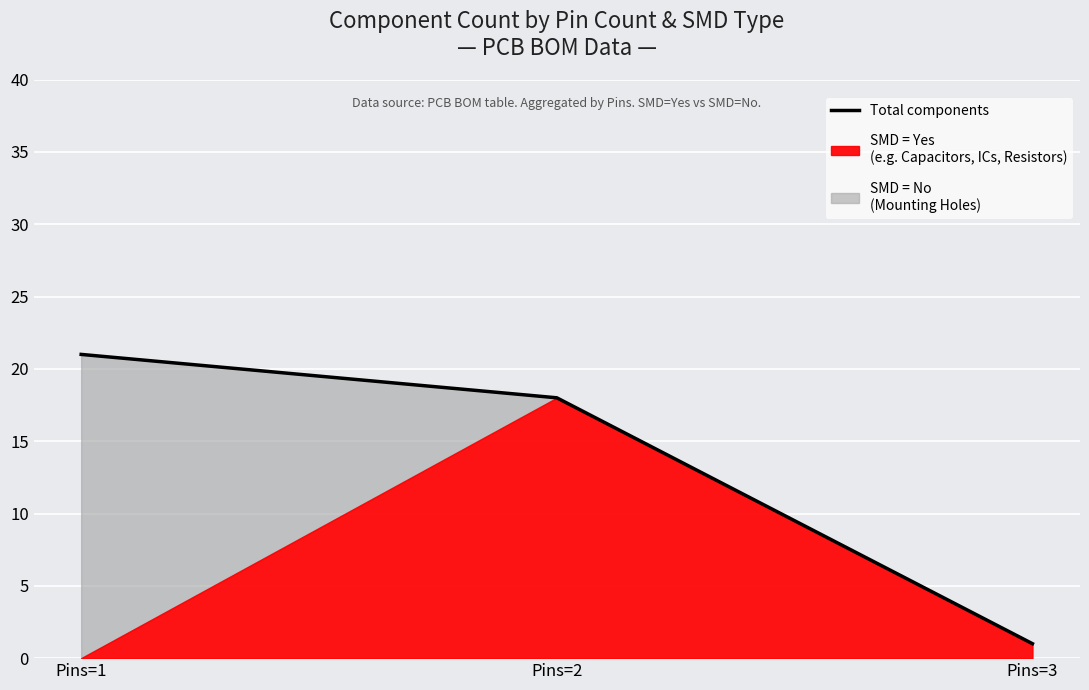

Rank the categories by value from lowest to highest.

Pins=3, Pins=2, Pins=1